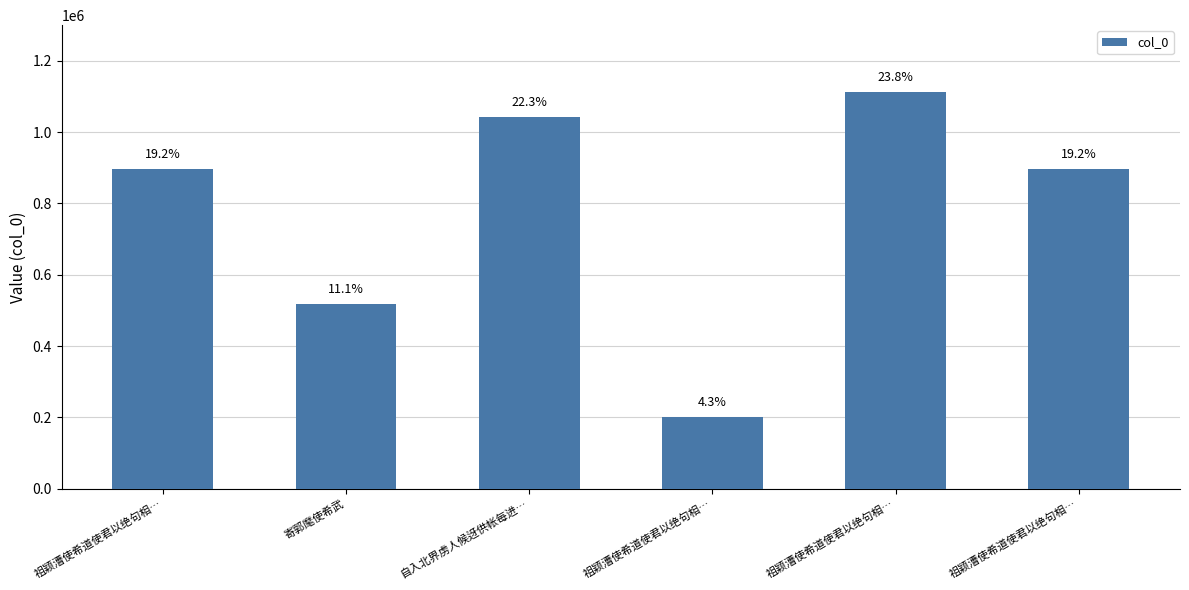

Where is the data nearest to the value 656921?

寄郭麾使希武